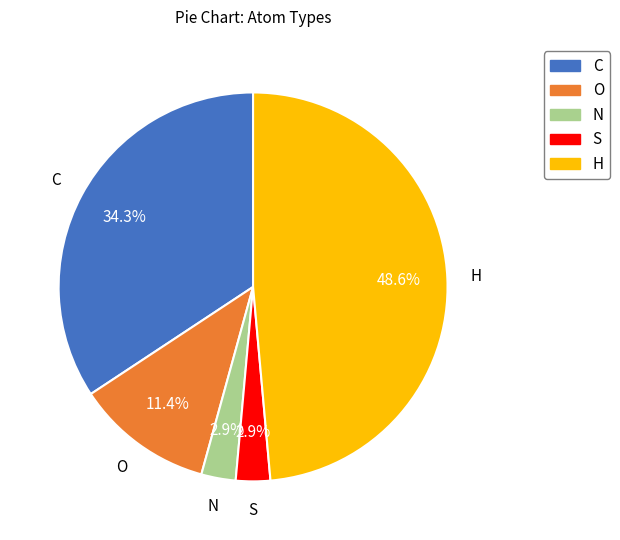

Which slice is the largest?

H